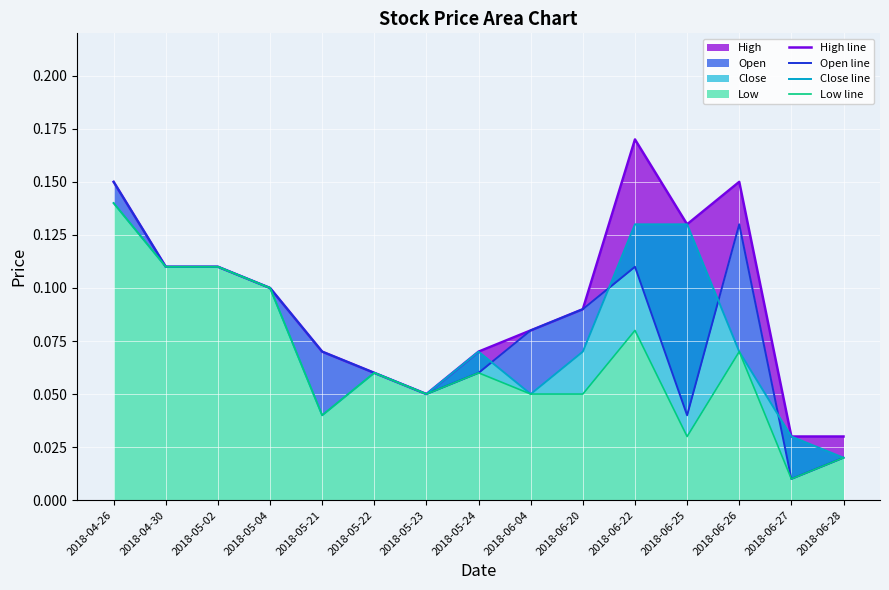

How many lines are shown in the chart?

4